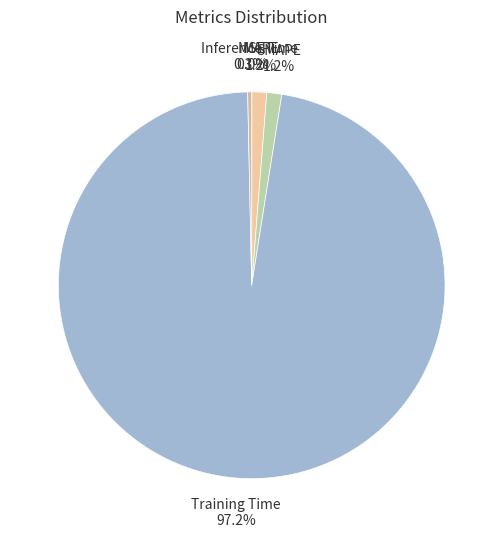

Is it true that SMAPE is 9% of the pie?

False